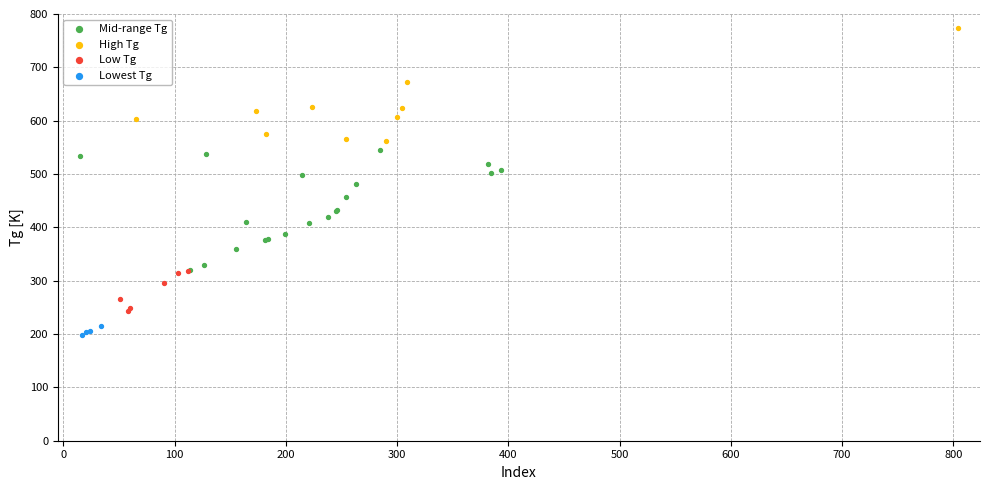

Which series contains the highest Y value?

High Tg